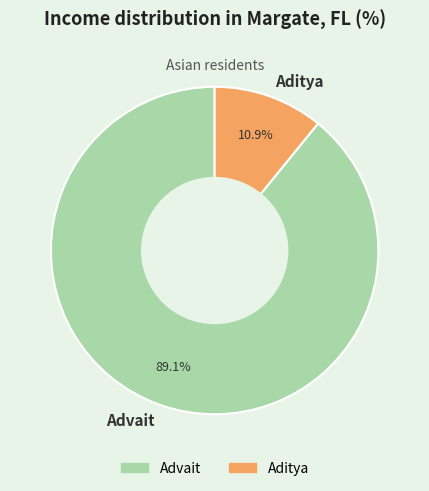

What is the ratio of the value at Advait to the value at Aditya?

8.2